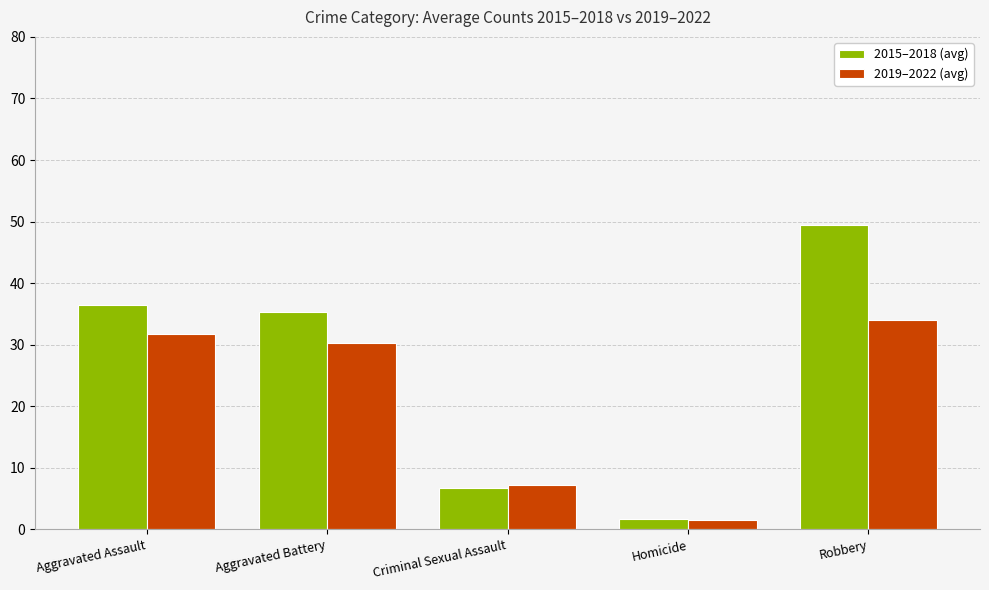

What is the sum of all 2015–2018 (avg) values?

129.8